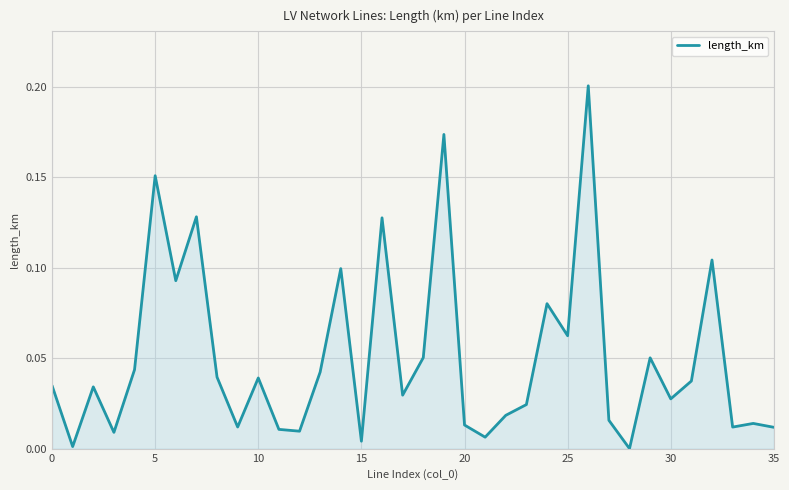

What is the label of the 5th point from the right?

31